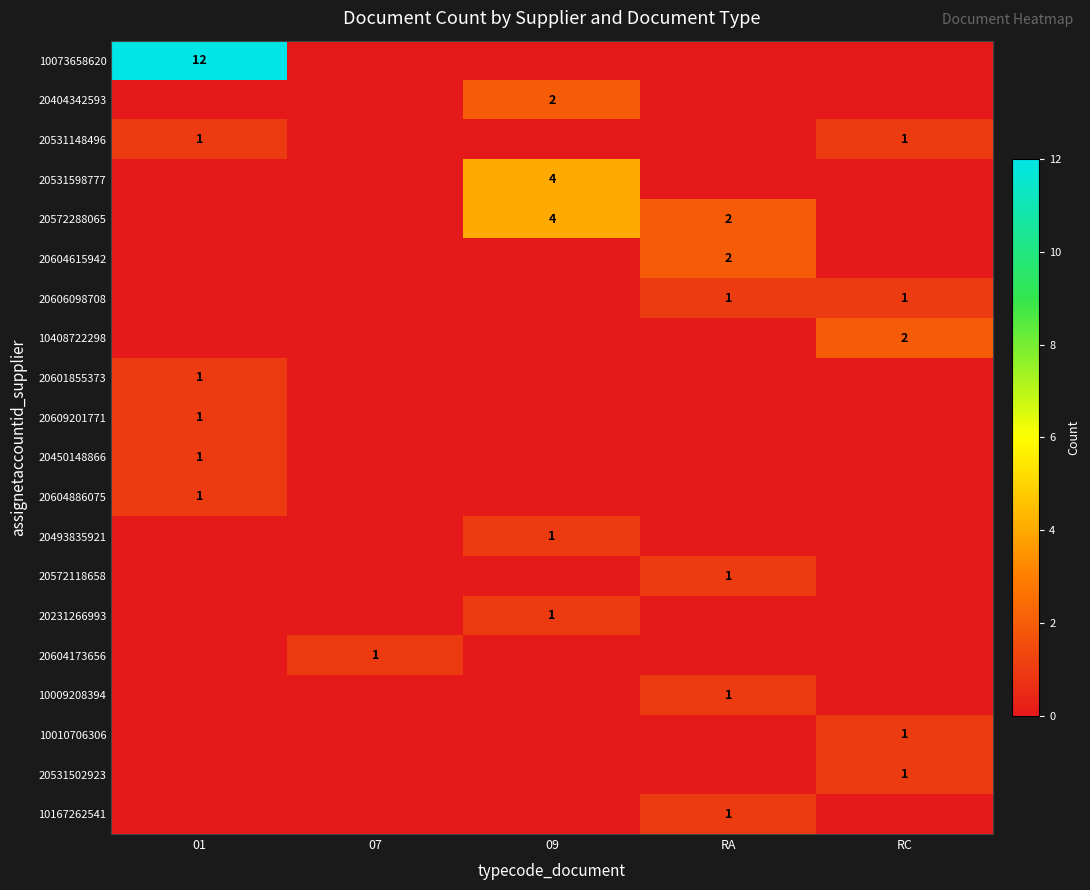

How many distinct data groups are displayed?

20